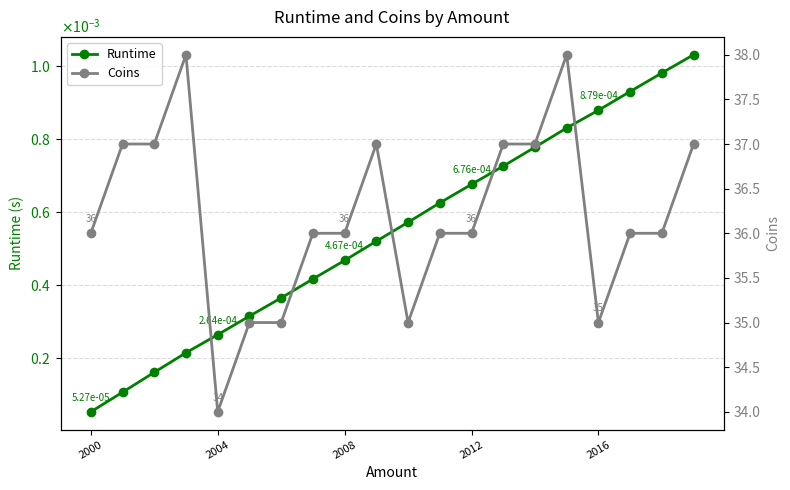

Reading right to left, list all the values displayed in this chart.

Runtime: 0.0	0.0	0.0	0.0	0.0	0.0	0.0	0.0	0.0	0.0	0.0	0.0	0.0	0.0	0.0	0.0	0.0	0.0	0.0	0.0
Coins: 37.0	36.0	36.0	35.0	38.0	37.0	37.0	36.0	36.0	35.0	37.0	36.0	36.0	35.0	35.0	34.0	38.0	37.0	37.0	36.0